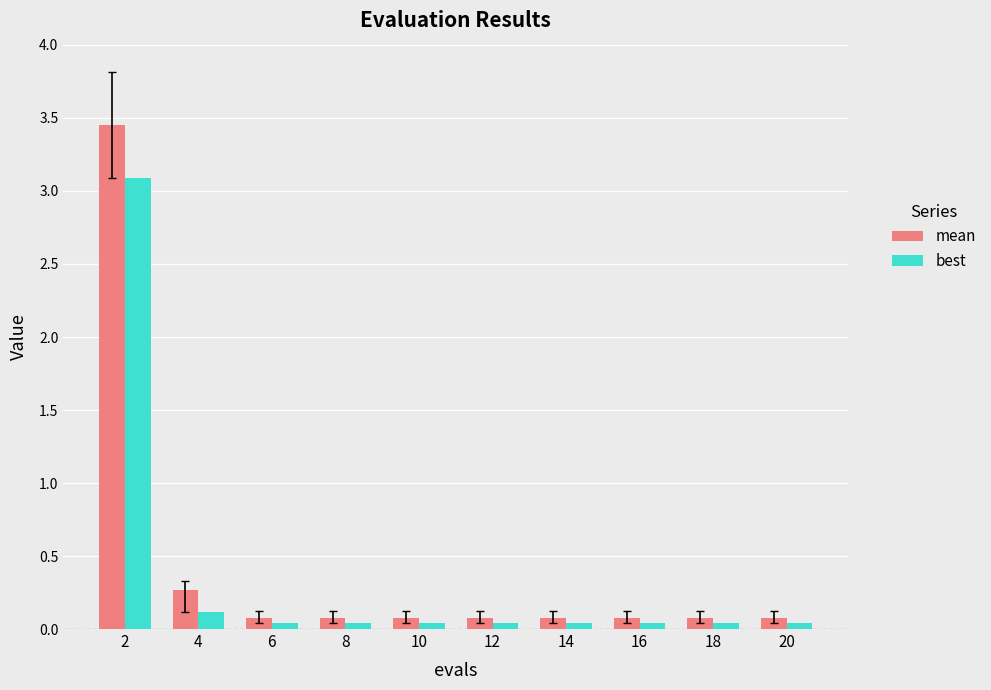

What is the average value of the best series?

0.4